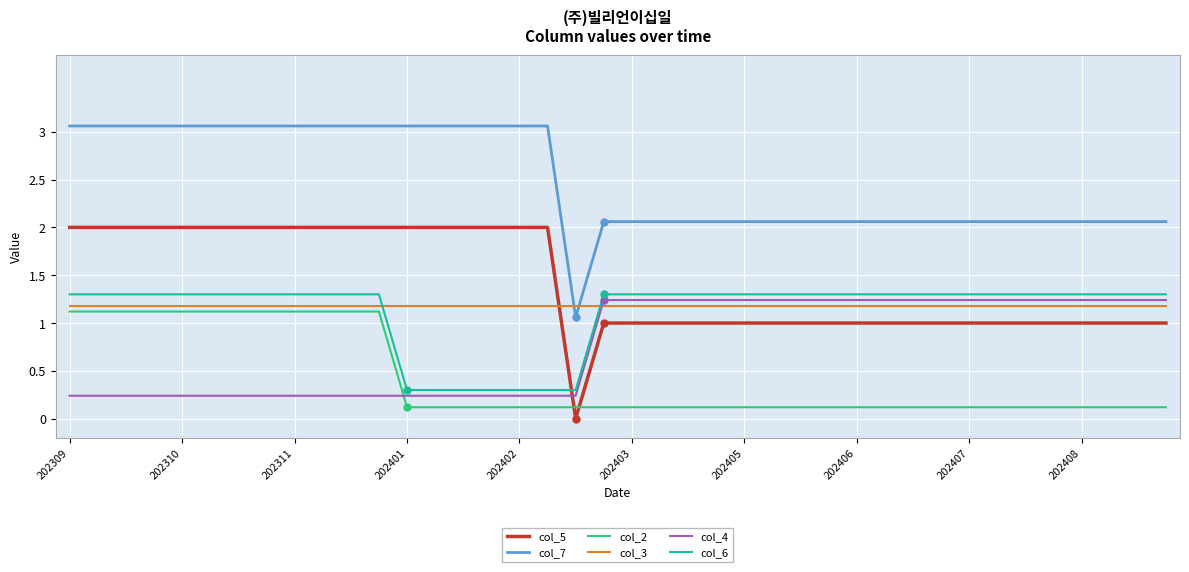

Which series has the largest total across all categories?

col_7